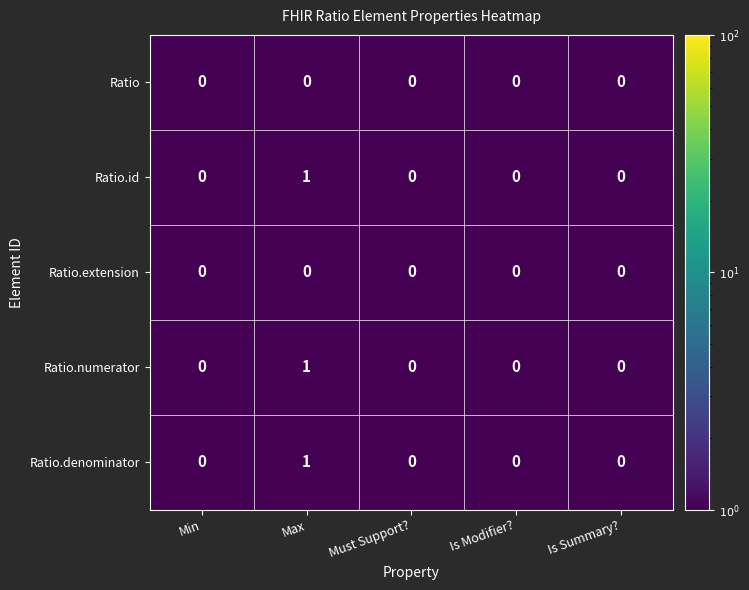

How many Ratio.denominator values are between 0 and 1?

5